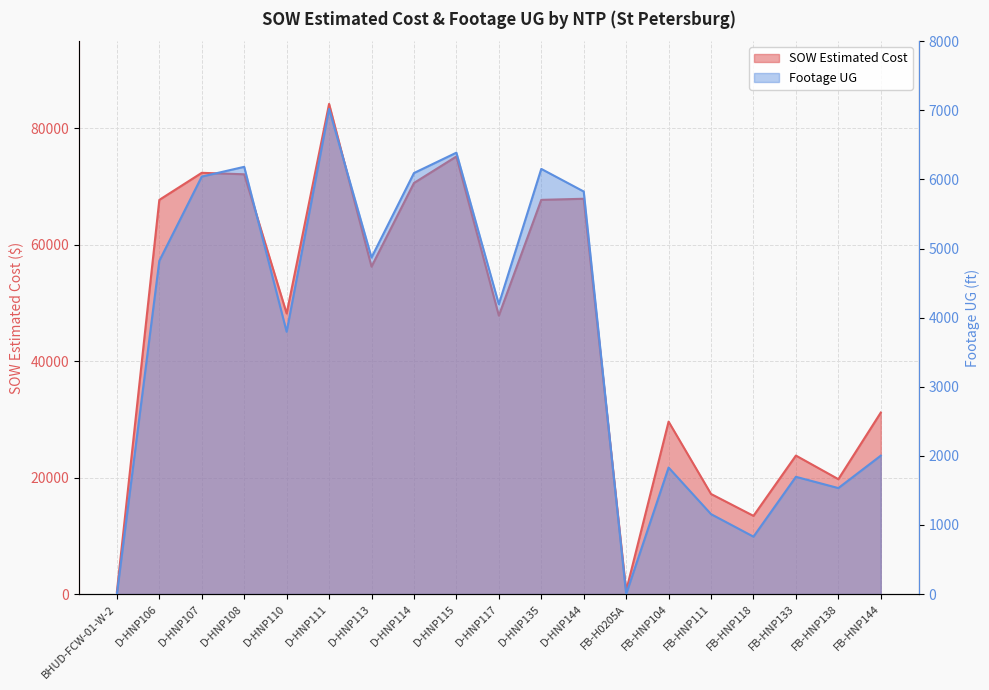

What are all the series names shown in the legend?

SOW Estimated Cost, Footage UG